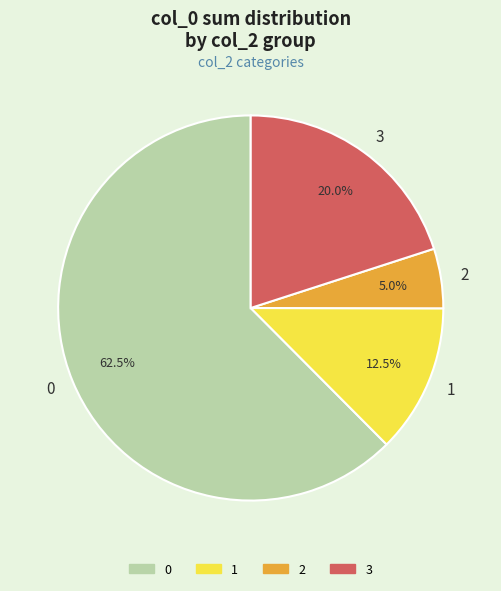

Approximately how many times larger is the value at 3 compared to 0?

0.3